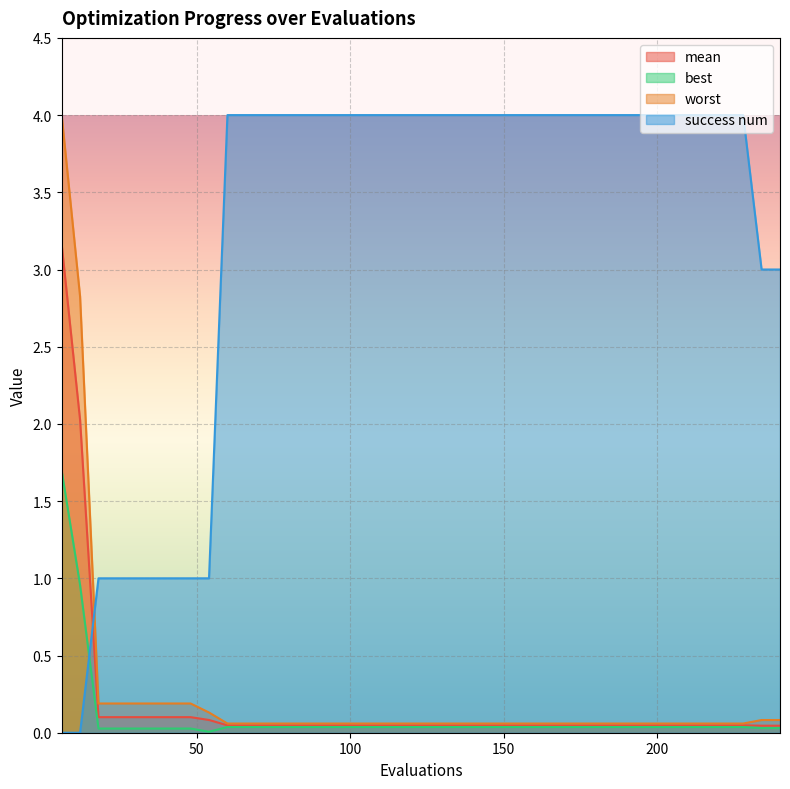

What is the sum of all success num values?

129.0